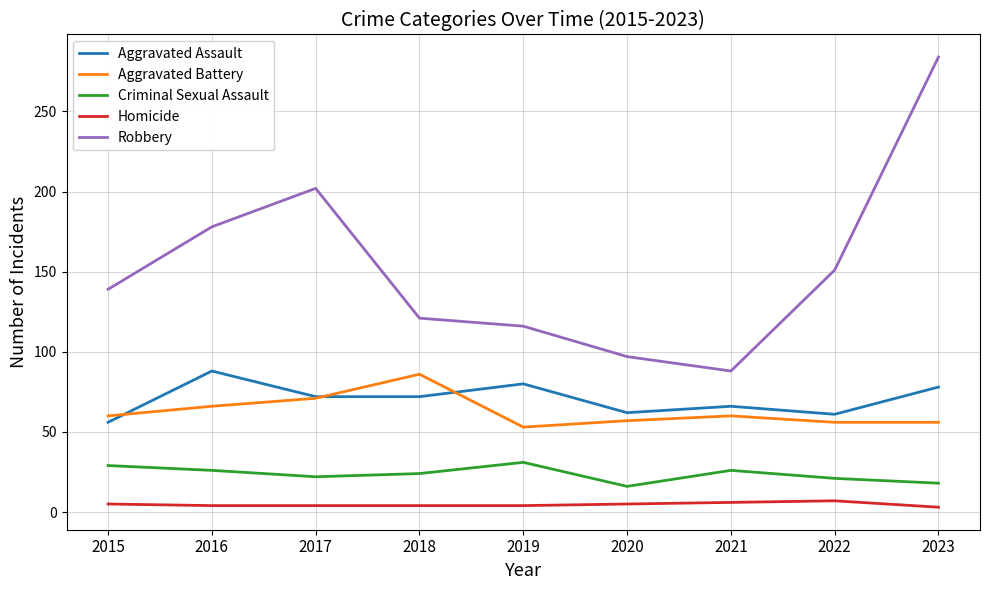

Is the value of Aggravated Battery at 2022 greater than the value of Aggravated Assault at 2017?

No